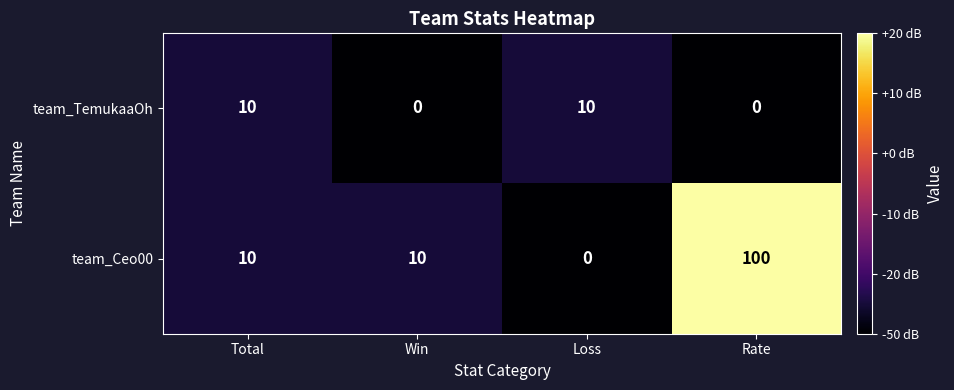

What is the difference between the second highest and second lowest values in the team_TemukaaOh series?

10